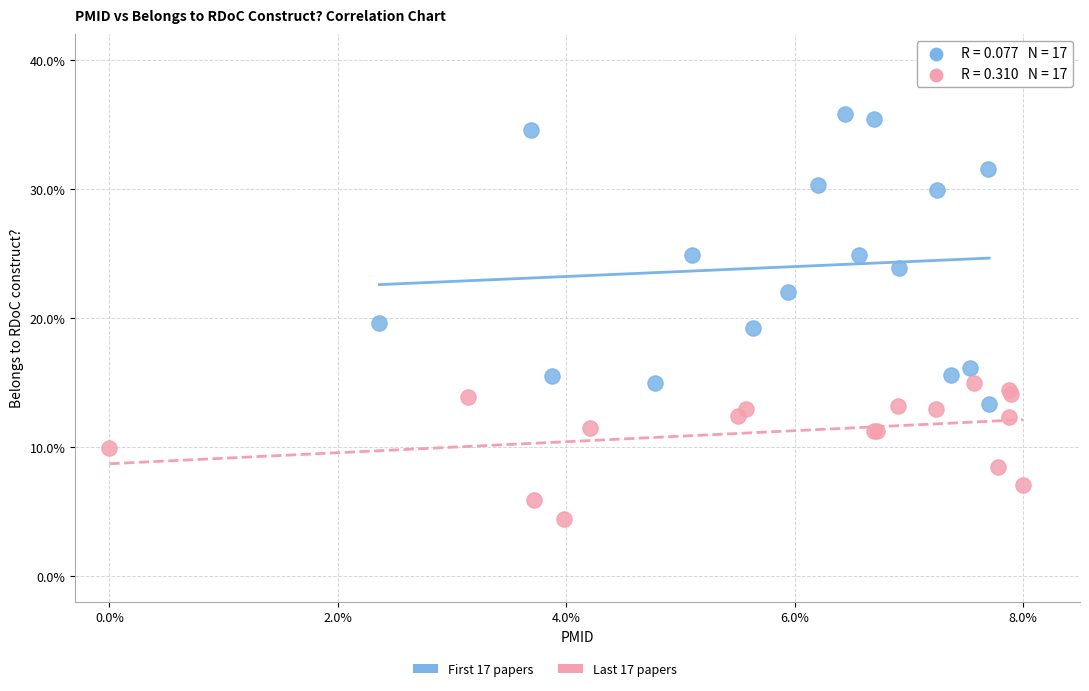

Which series contains the highest Y value?

First 17 papers